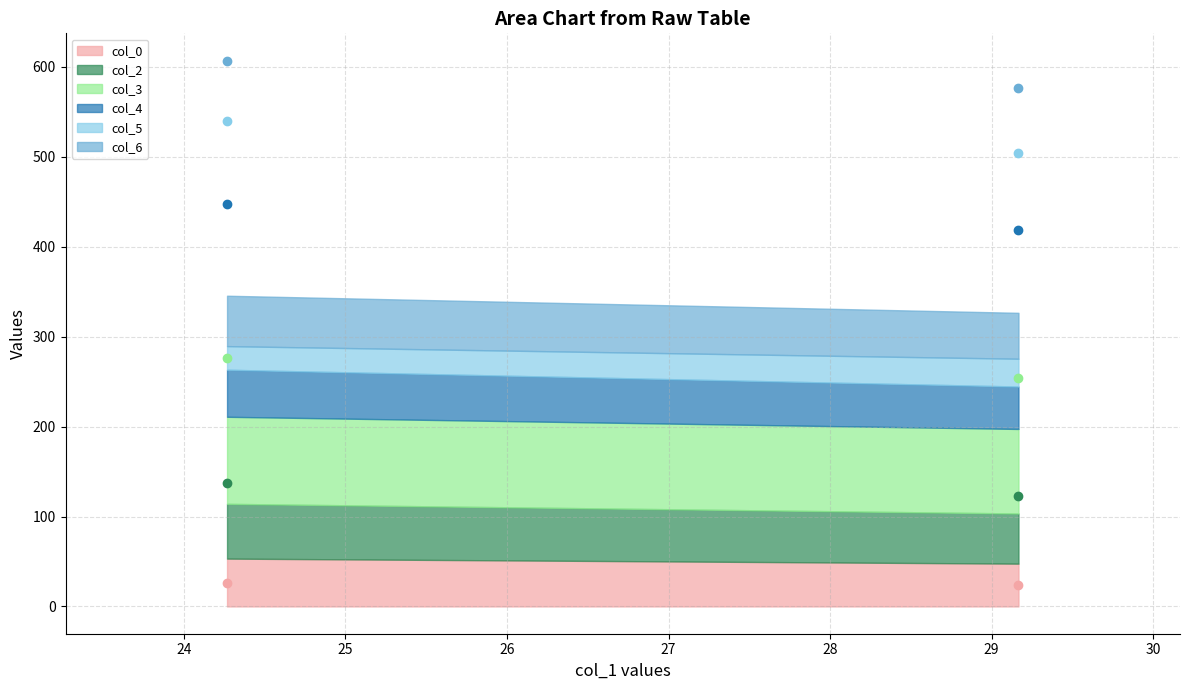

What is the lowest value of the col_0 series?

47.6